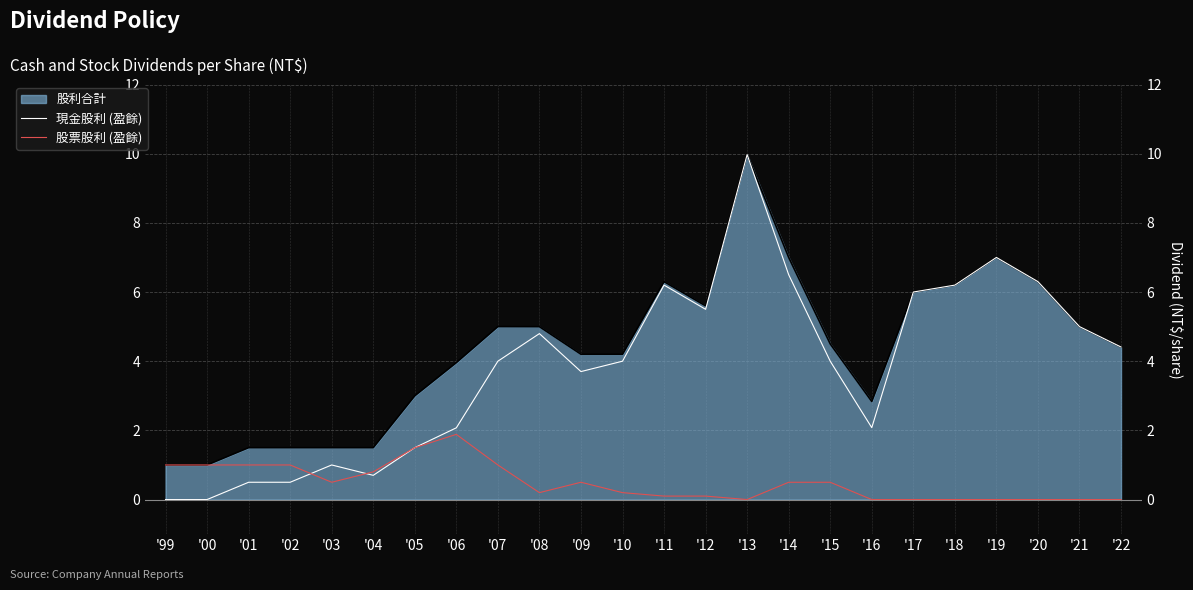

At which category is the sum across all series the highest?

'13